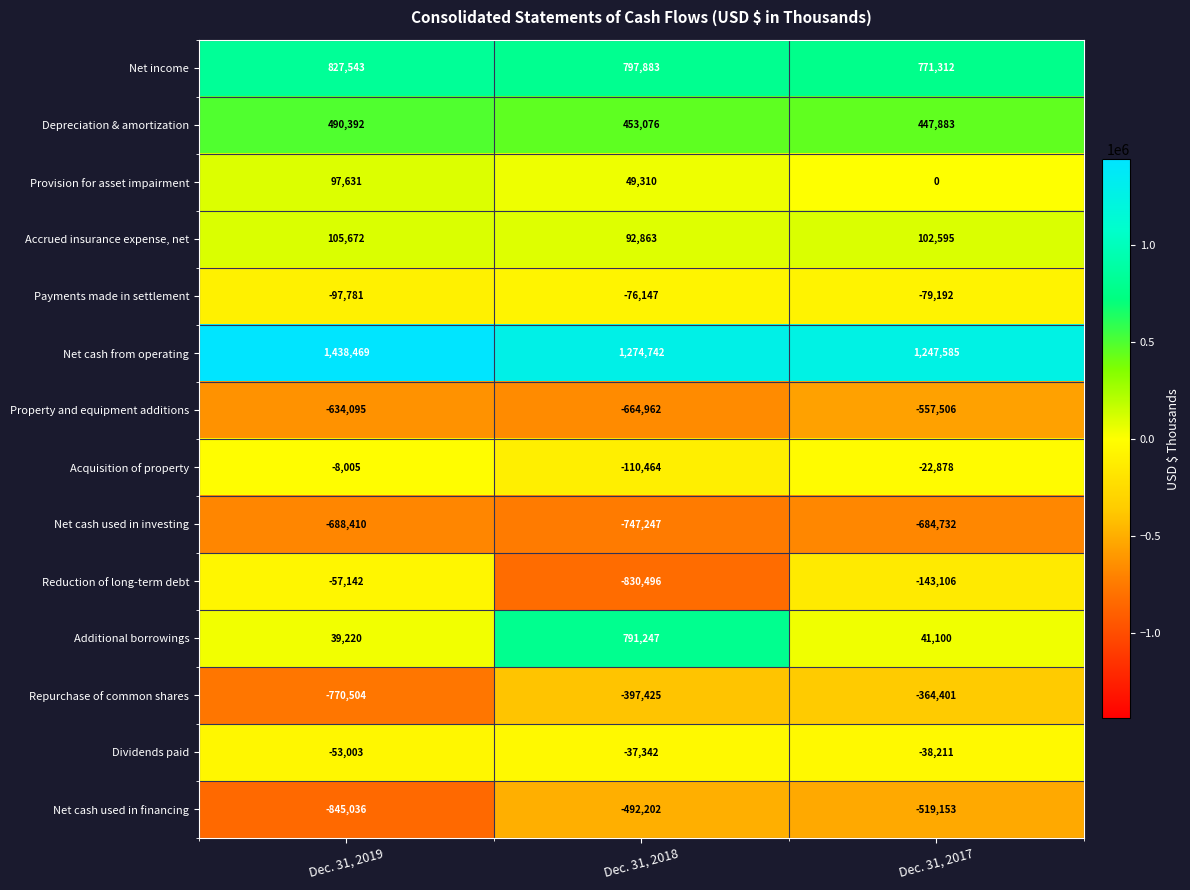

What is the difference between the highest and lowest values at Dec. 31, 2018?

2105238